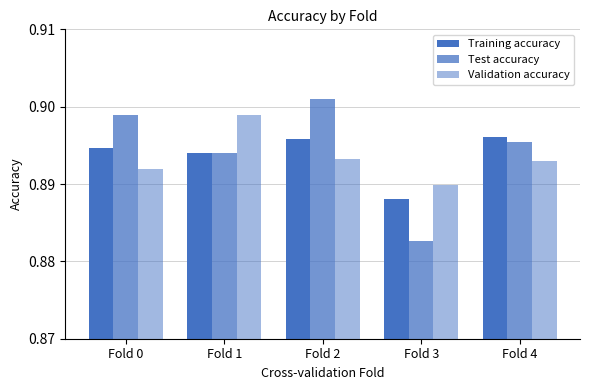

Which category has the lowest value in the Validation accuracy series?

Fold 3